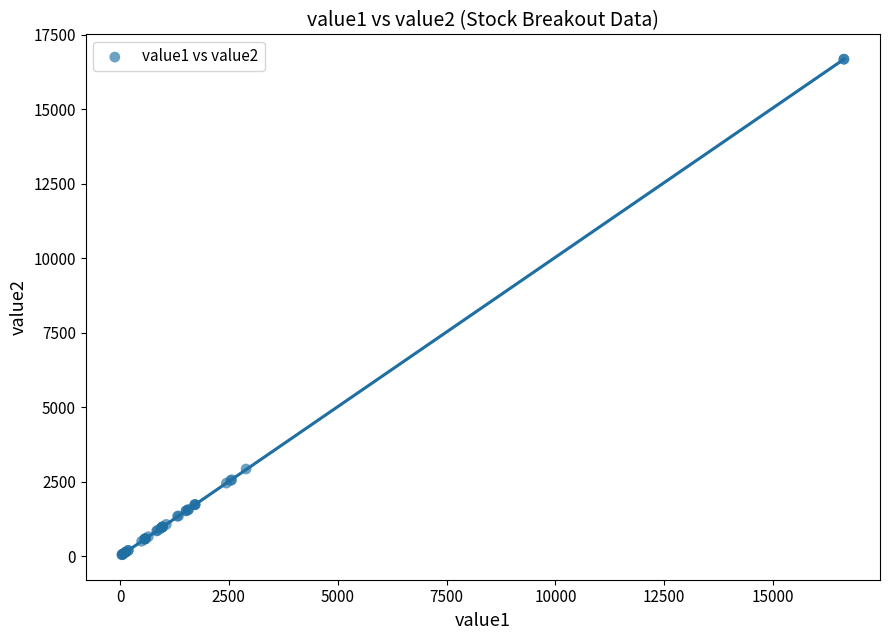

What Y value in the scatter plot is closest to 8358?

2921.0